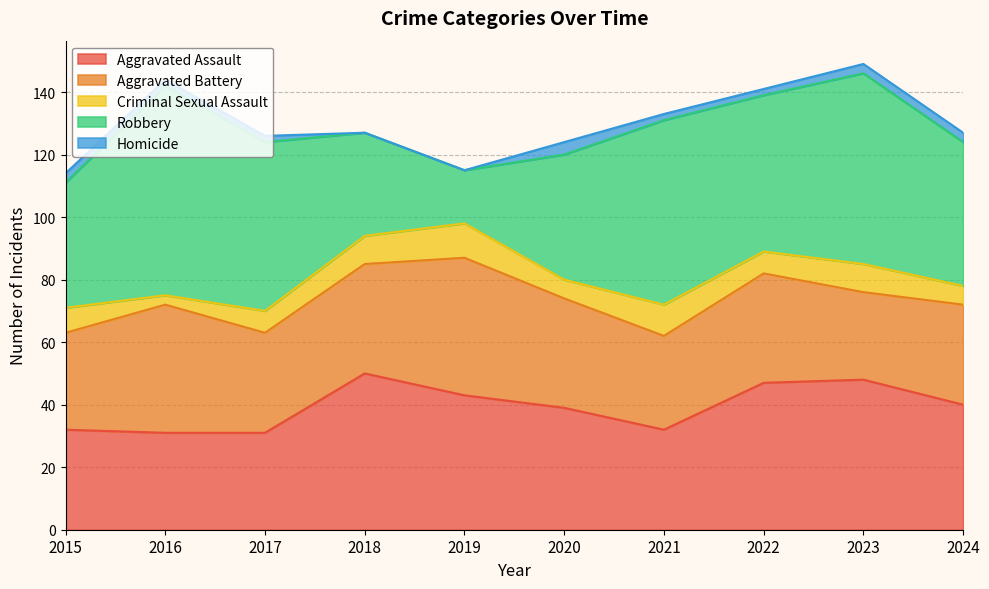

Rank the categories by Homicide value from lowest to highest.

2018, 2019, 2016, 2017, 2021, 2022, 2015, 2023, 2024, 2020